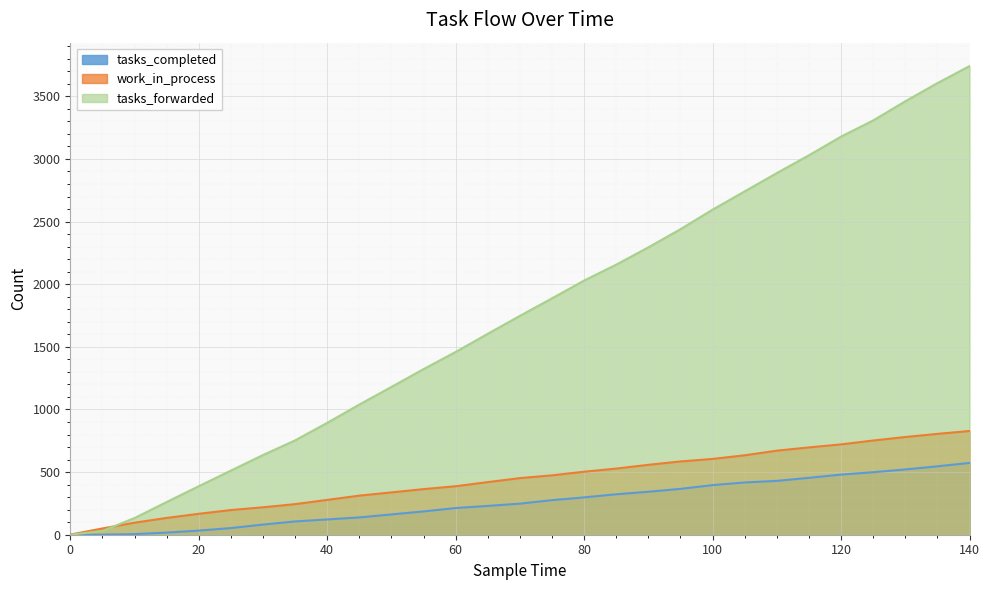

The value of work_in_process at 45 is 312. True or false?

True